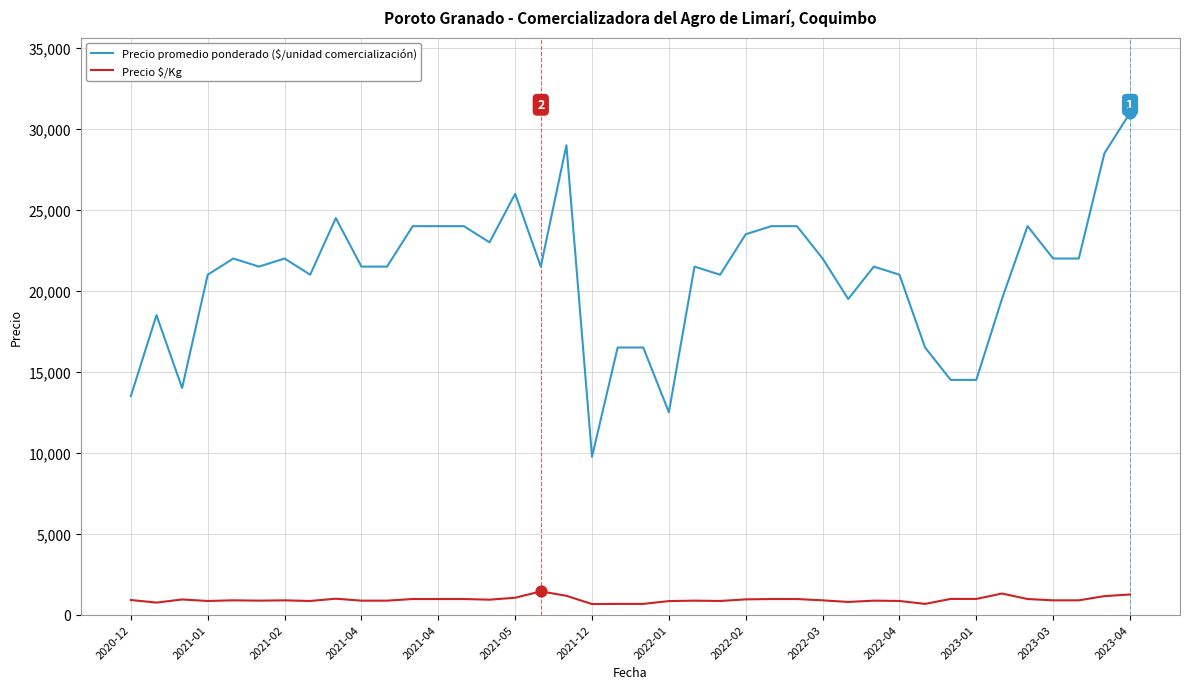

Which series has the largest total across all categories?

Precio promedio ponderado ($/unidad comercialización)